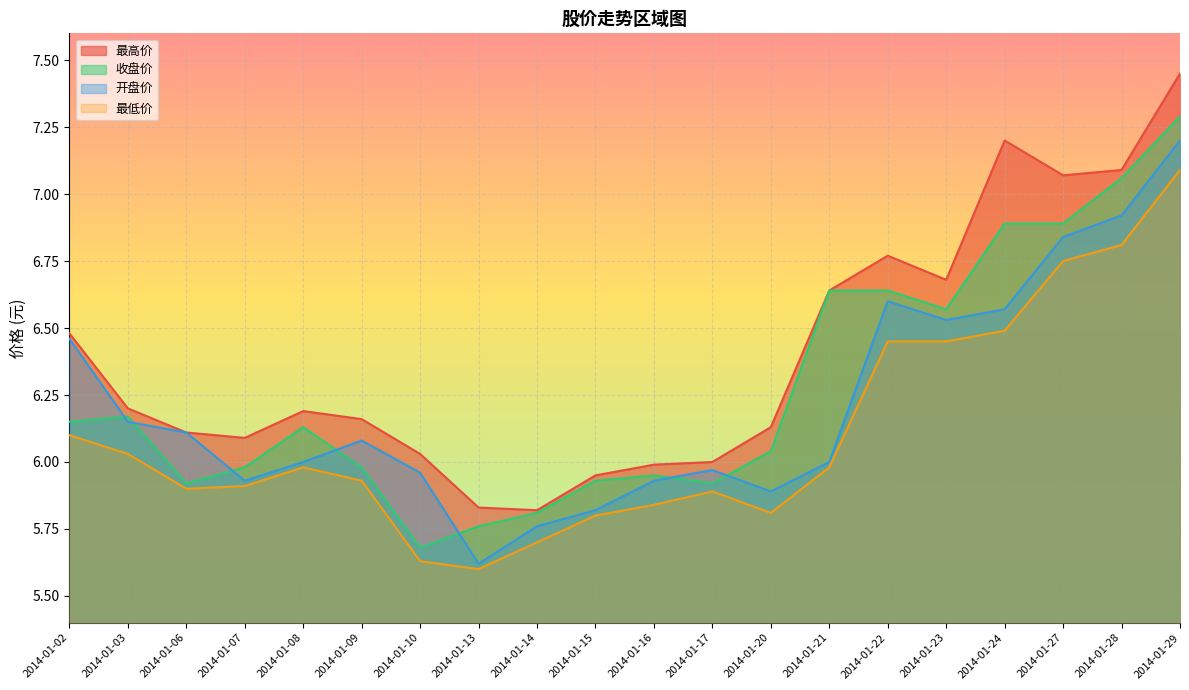

Does the chart display data point markers on the line(s)?

No